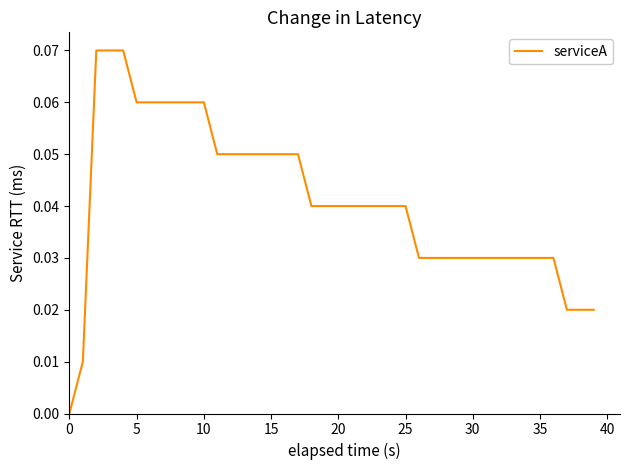

Does the chart display data point markers on the line(s)?

No